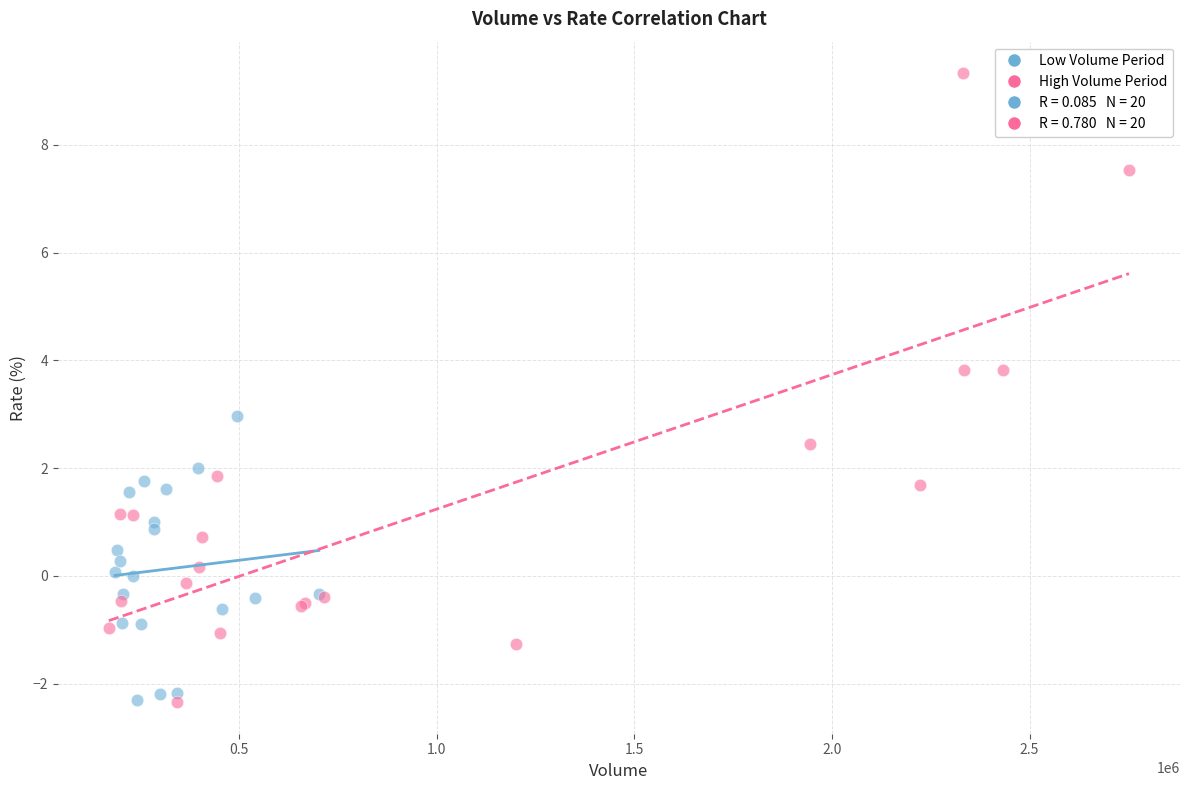

Which series has the widest spread of Y values?

High Volume Period